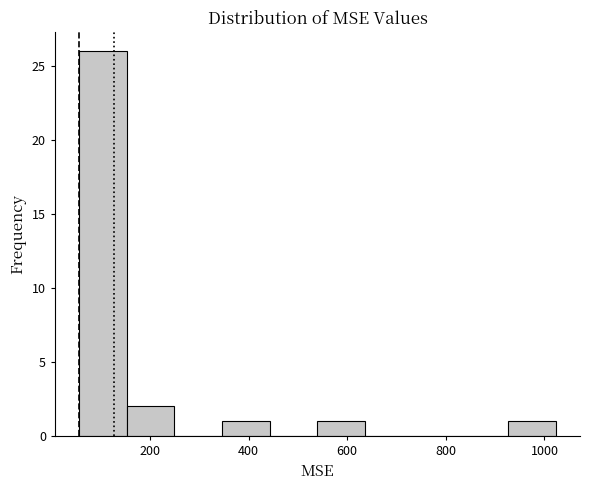

How tall is the bar that spans 160 to 240 on the x-axis? Neither the bar edges nor the heights are printed on the chart, so give them approximately, as read against the axes.

2